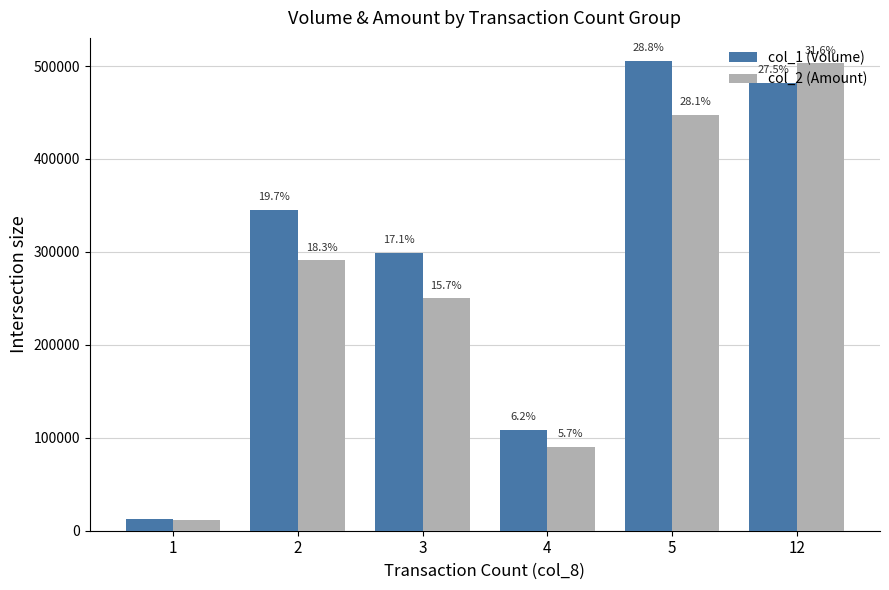

What are all the series names shown in the legend?

col_1 (Volume), col_2 (Amount)